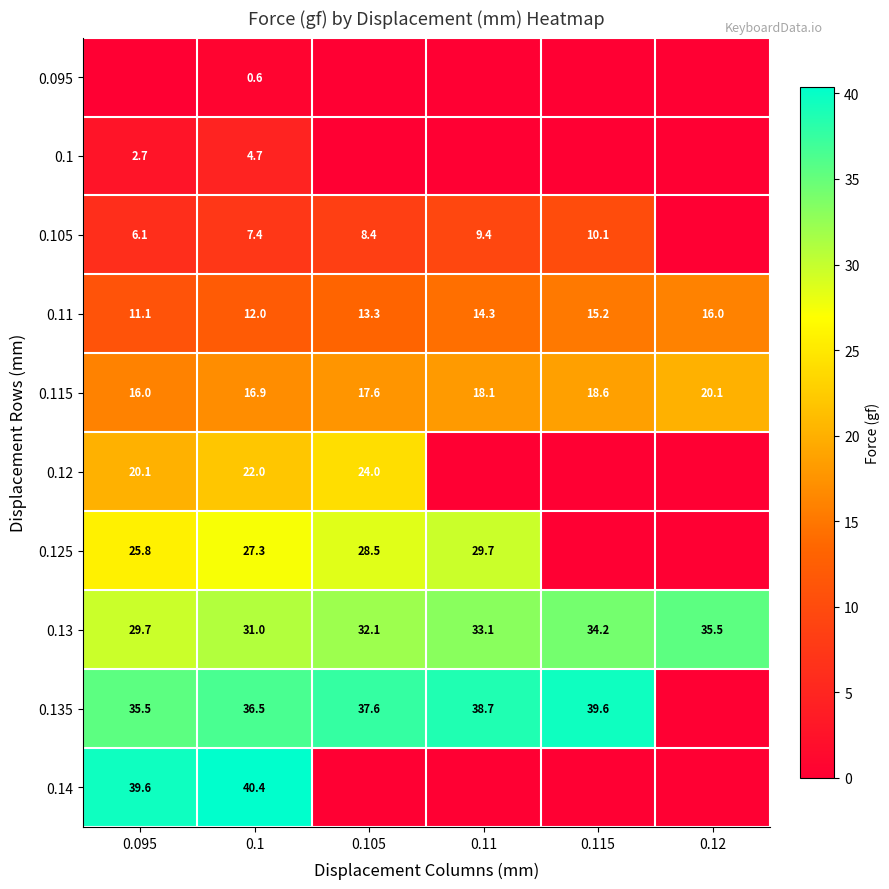

What is the difference between the highest and lowest values at 0.115?

39.6